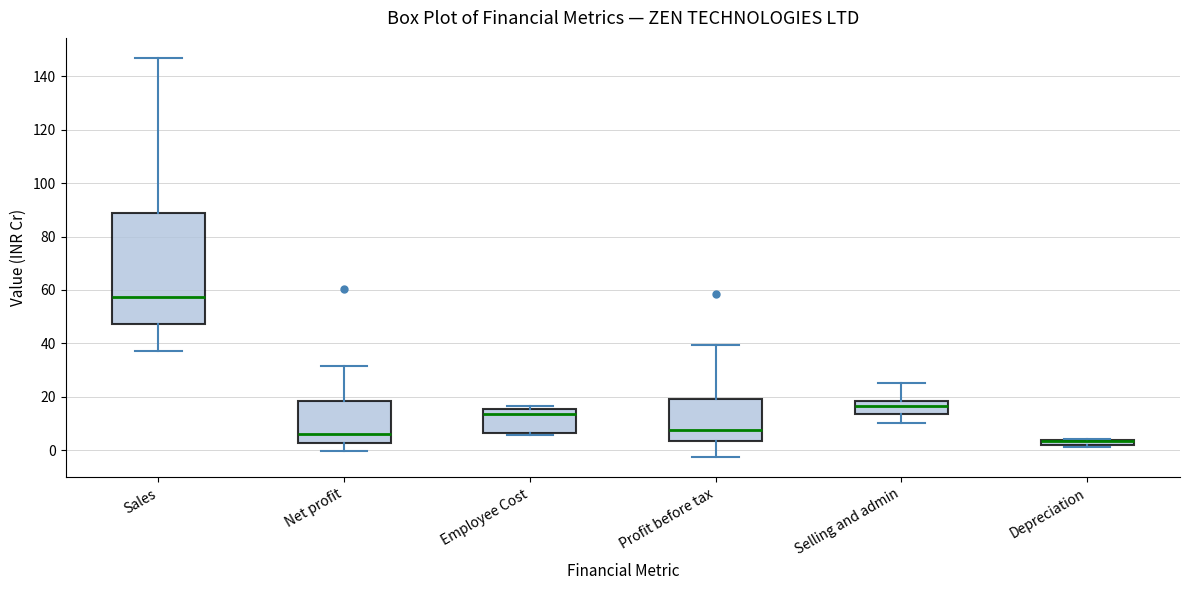

Which box is the tallest, from its lower edge to its upper edge?

Sales